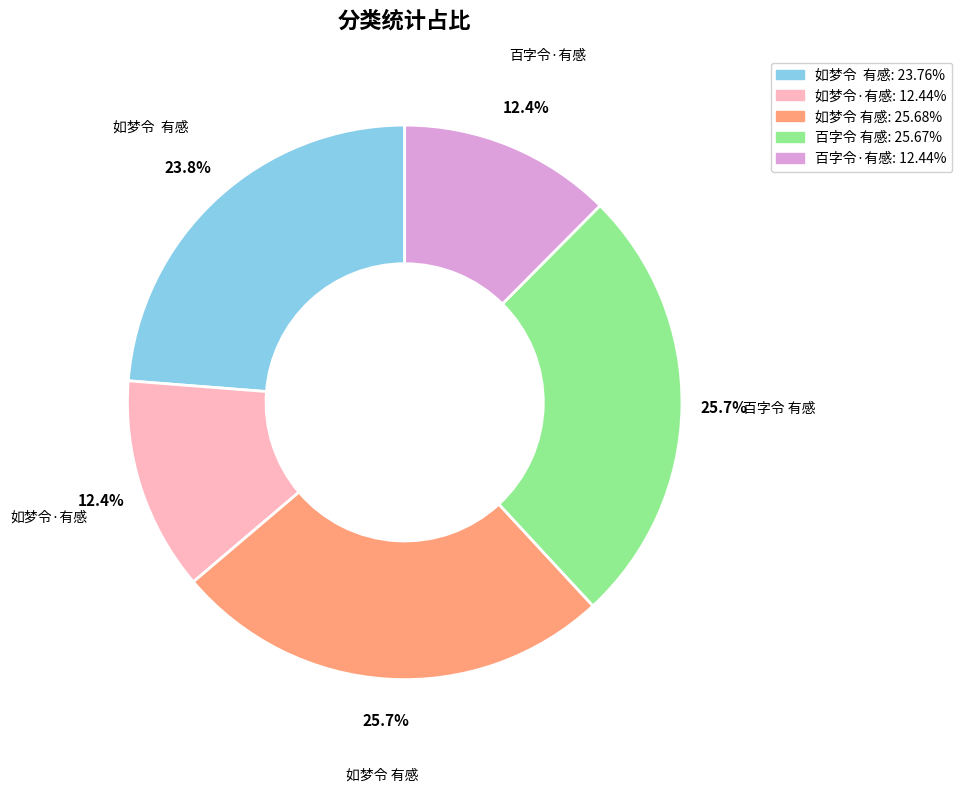

Does any single category account for the majority?

No